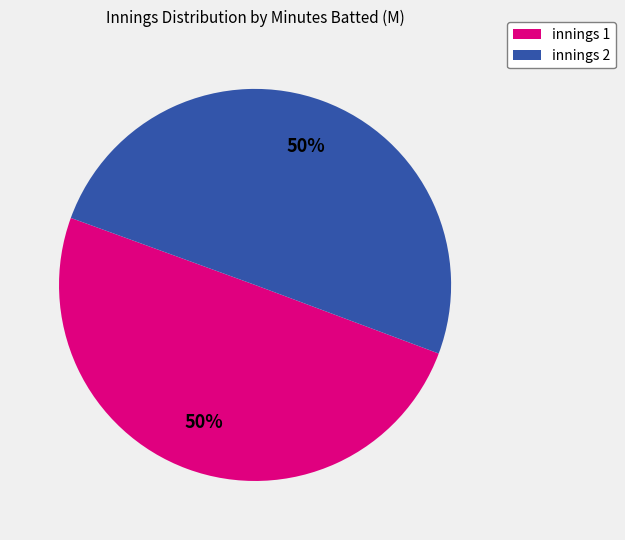

To the nearest percent, what is the average slice percentage?

50%